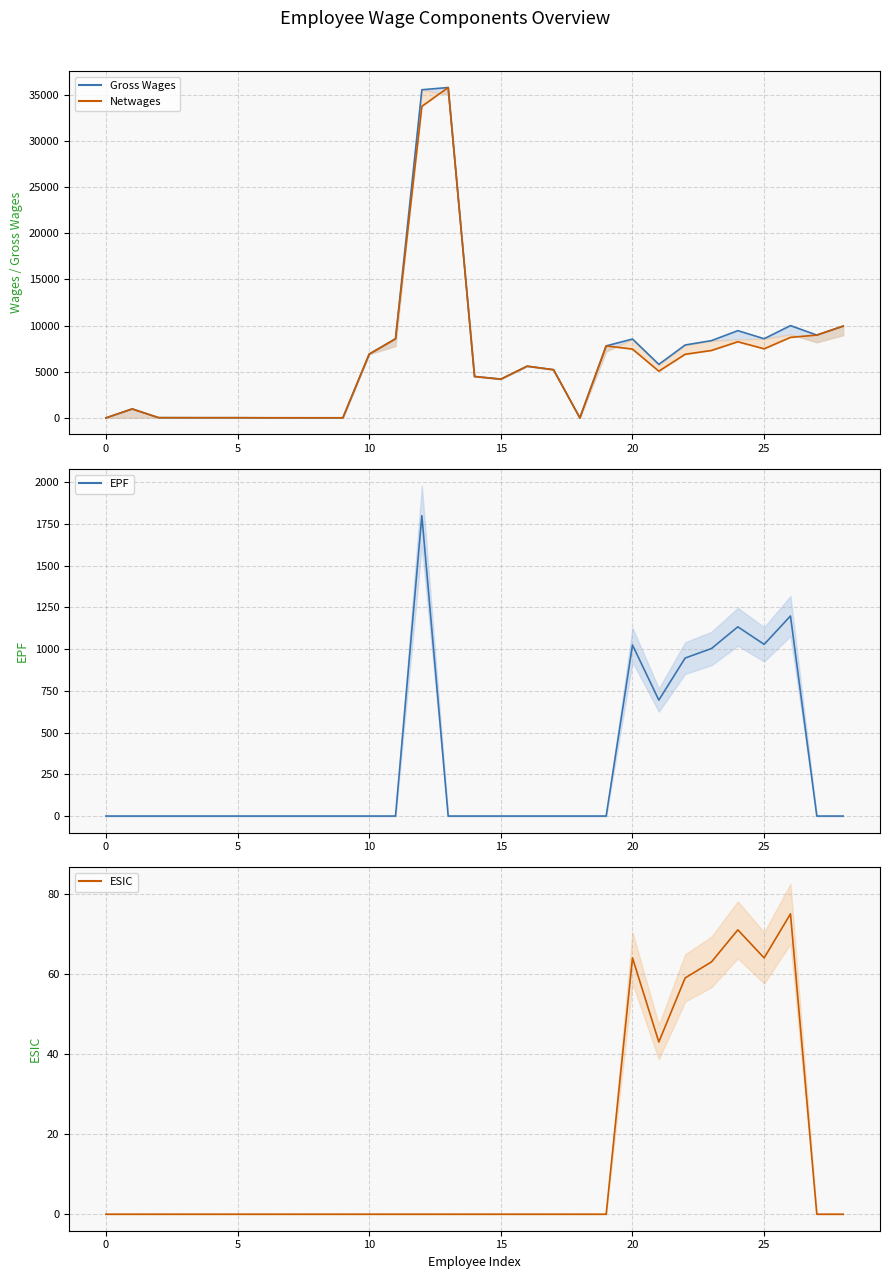

The Gross Wages (line) series shows -21456.2 at 0. True or false?

False